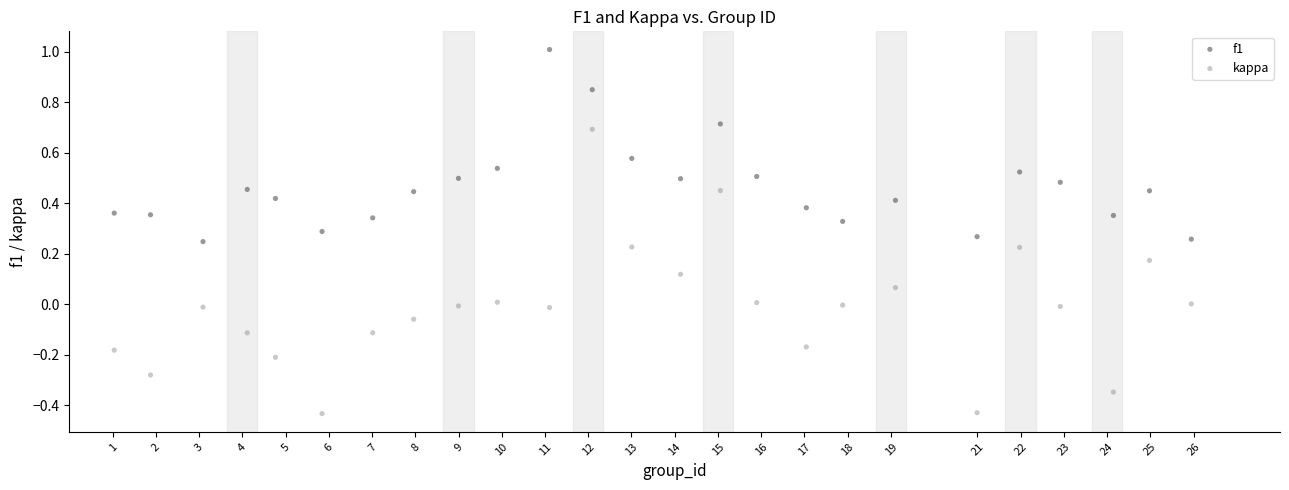

What are all the series names shown in the legend?

f1, kappa